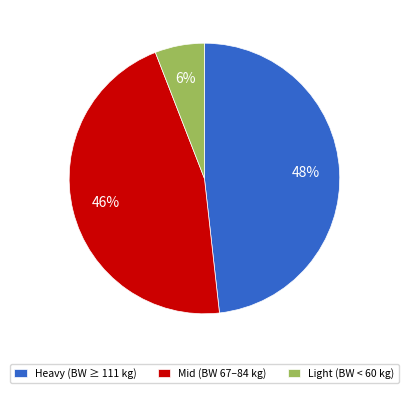

How many segments does this pie chart have?

3